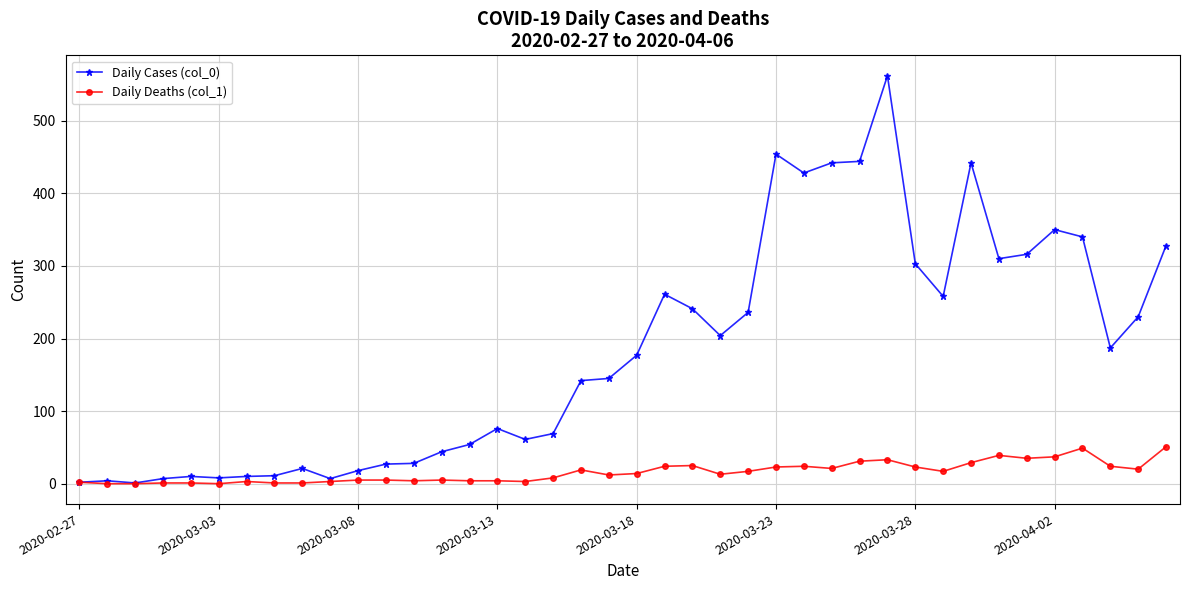

Which series has the largest total across all categories?

Daily Cases (col_0)